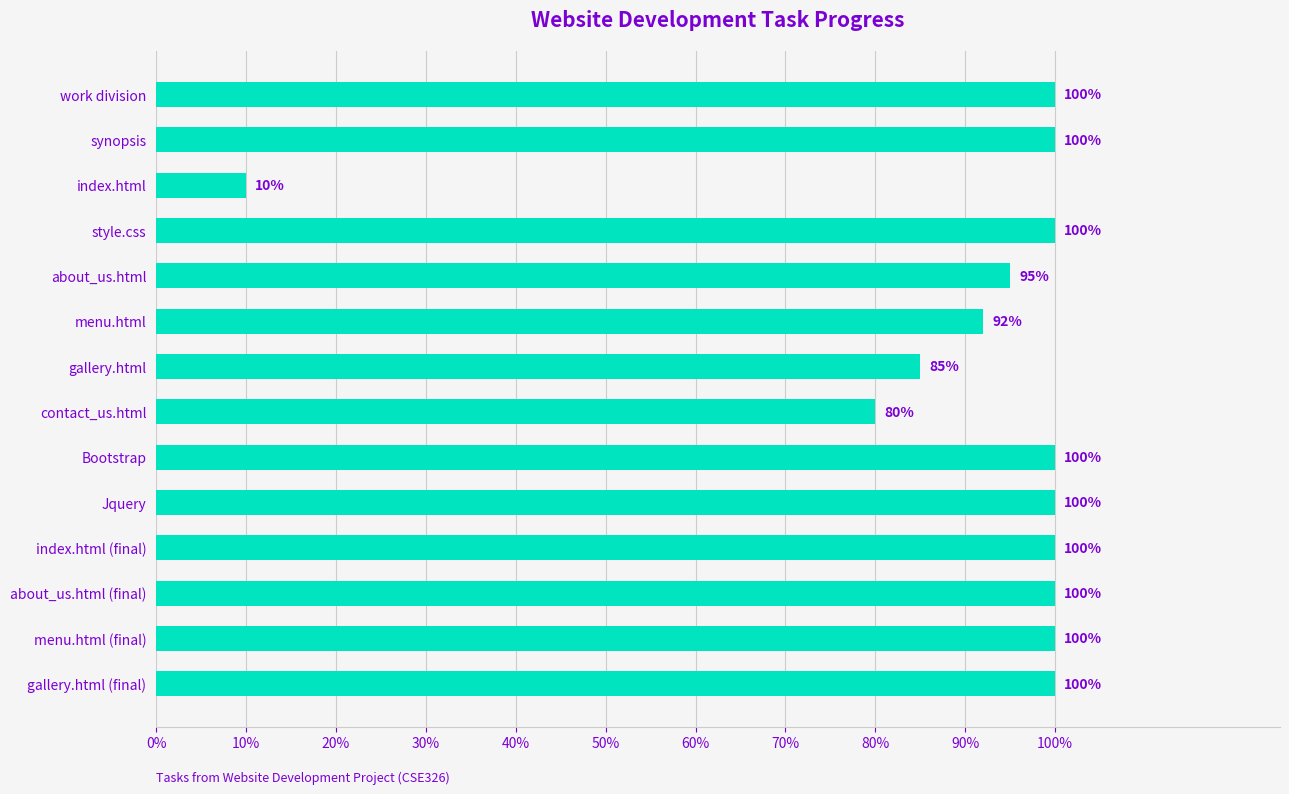

Are the bars horizontal?

Yes